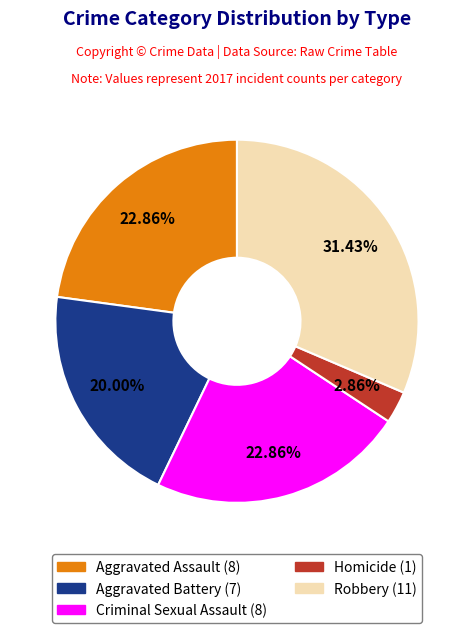

To the nearest percent, what portion does Aggravated Assault represent?

23%